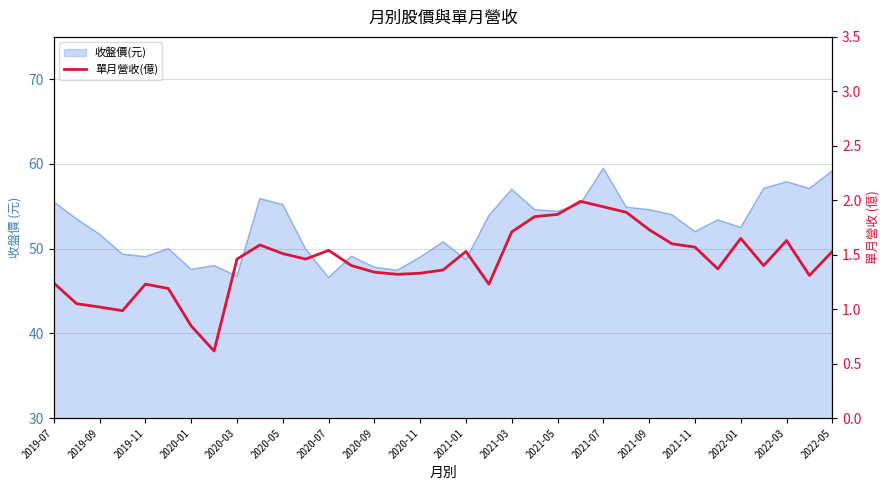

How many lines are shown in the chart?

1